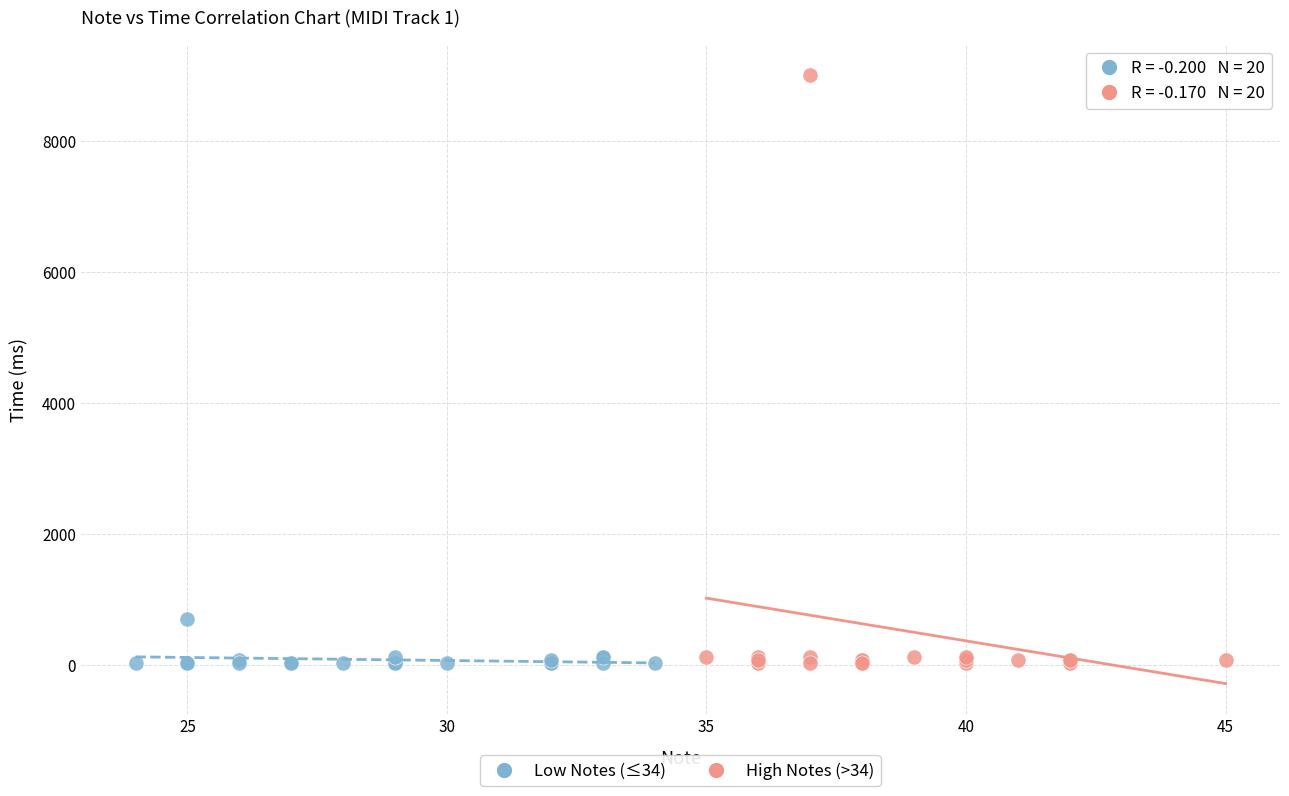

Which series has the largest Y range (max minus min)?

High Notes (>34)